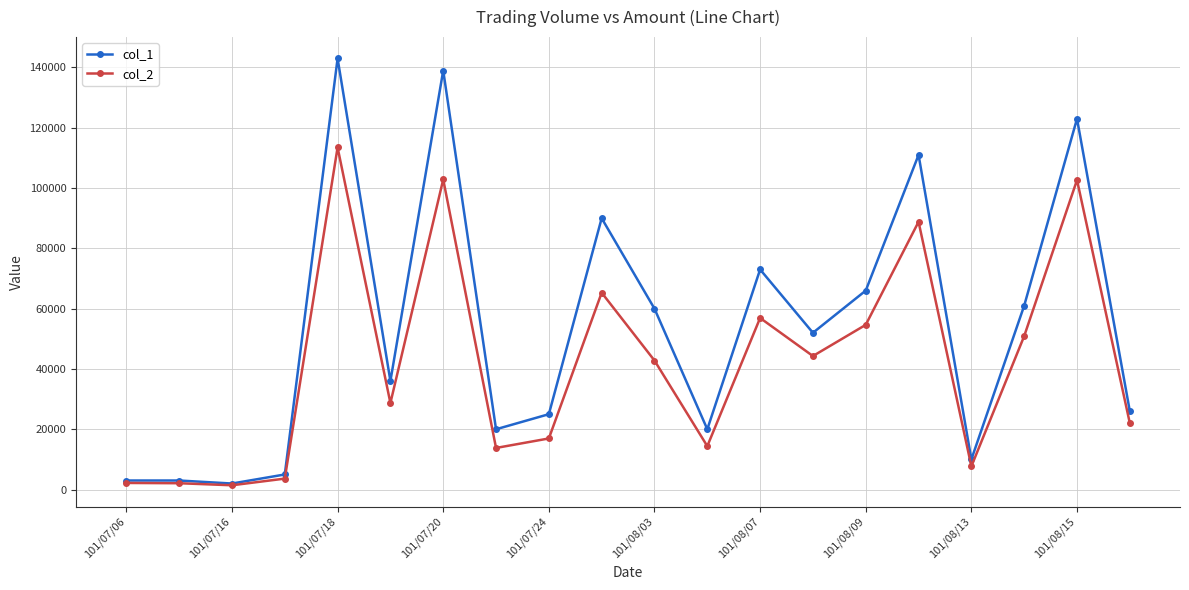

What is the greatest value displayed?

143000